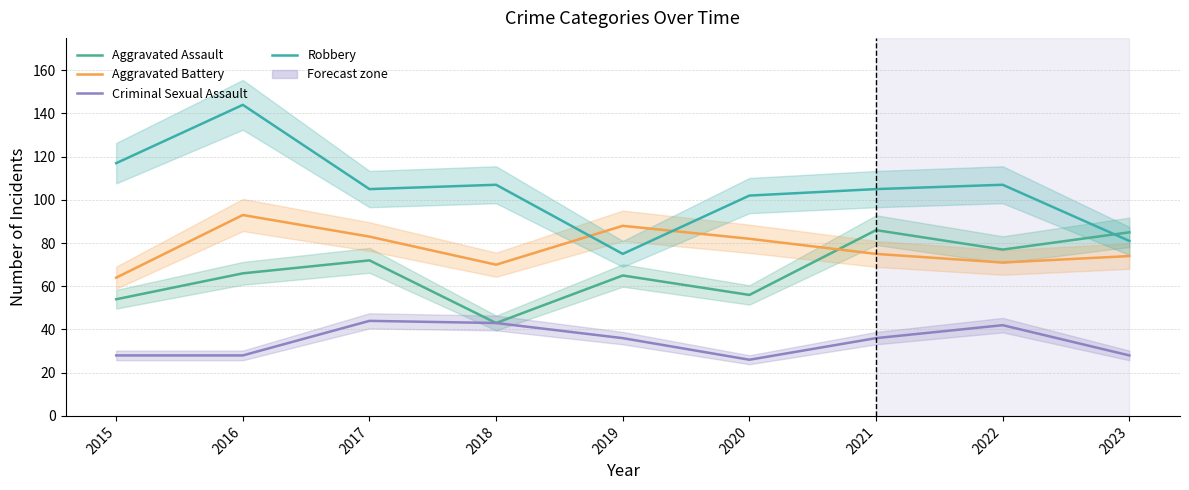

True or false: Aggravated Assault has a value of 44 at 2022.

False